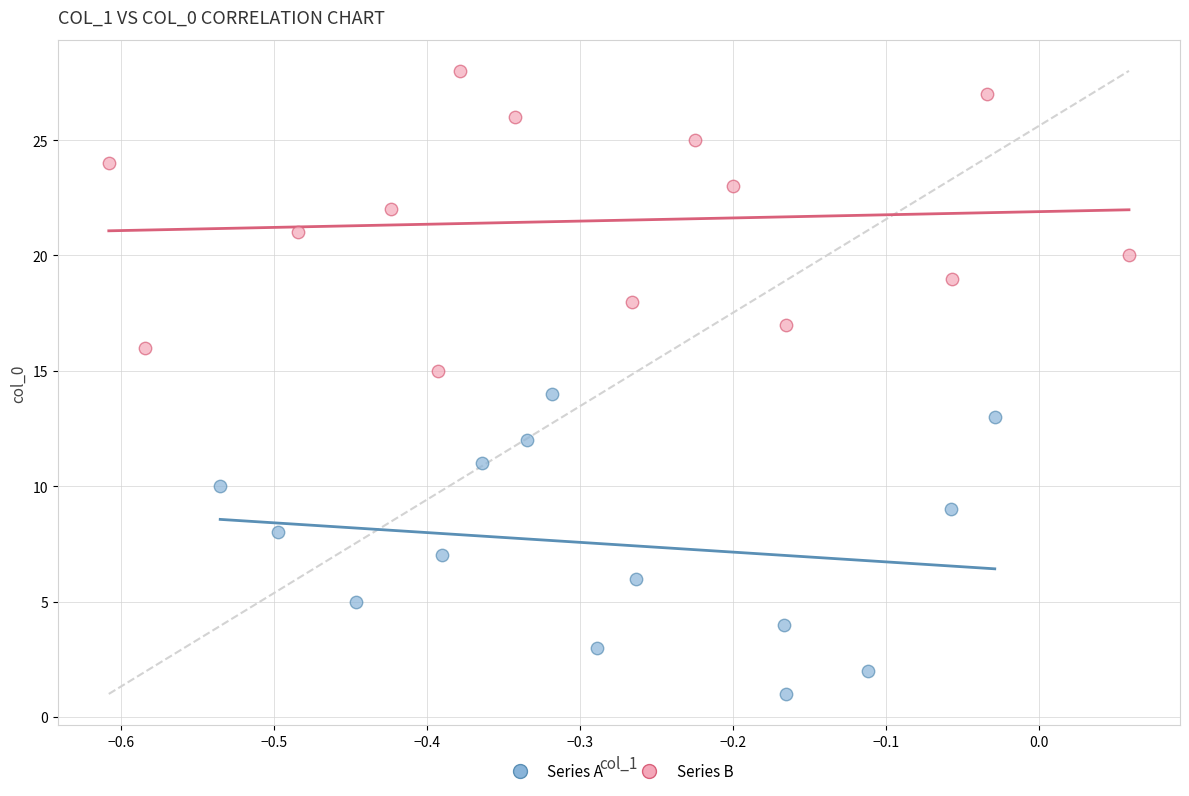

Which series contains the lowest Y value?

Series A